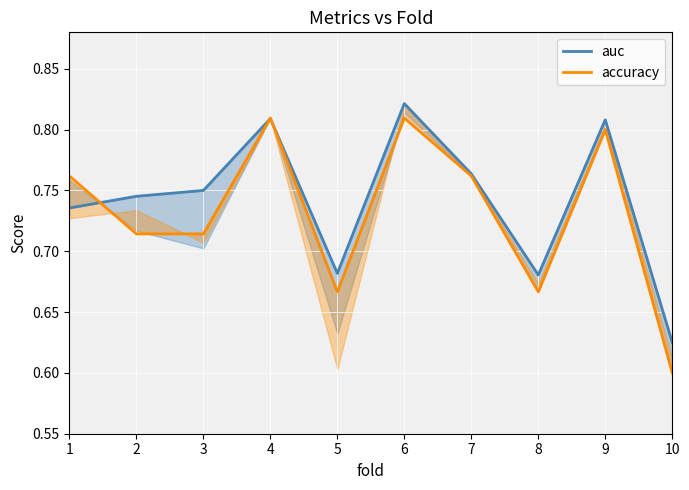

The value of auc at 6 is 1.1. True or false?

False